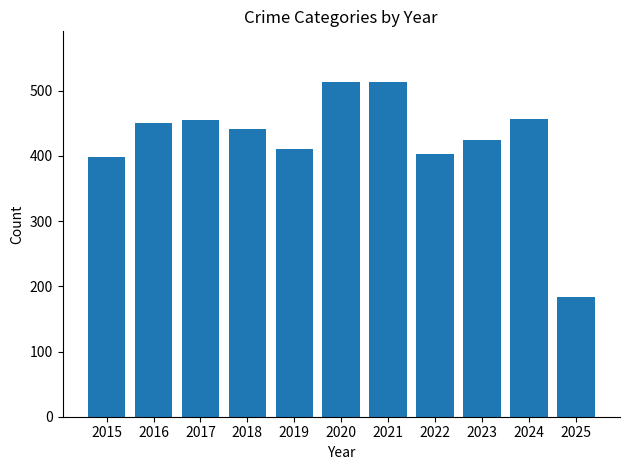

What is the sum of the values at 2020 and 2025?

697